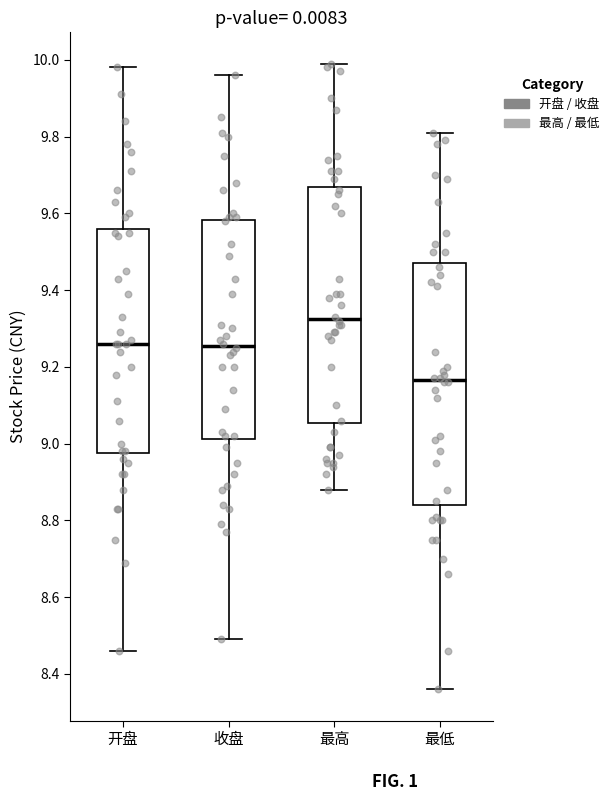

Reading left to right, read every box against the y-axis: the position of its median line, the range the box covers, and the ends of its whiskers. The values are not printed on the chart, so give them approximately, as read against the axis.

开盘: median 9.26, box 8.98 to 9.56, whiskers 8.46 to 9.98
收盘: median 9.26, box 9.02 to 9.58, whiskers 8.50 to 9.96
最高: median 9.32, box 9.06 to 9.66, whiskers 8.88 to 10.00
最低: median 9.16, box 8.84 to 9.48, whiskers 8.36 to 9.82